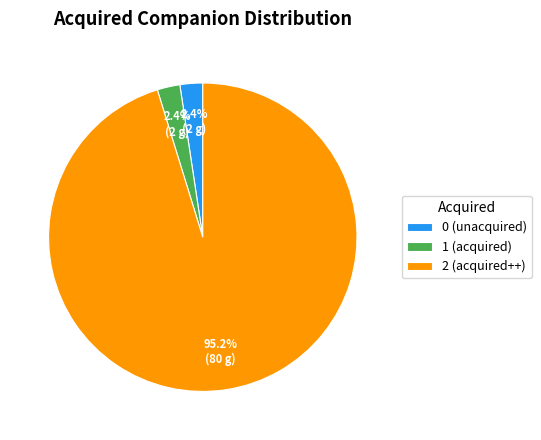

What percentage do 1 and 0 together represent?

4.8%